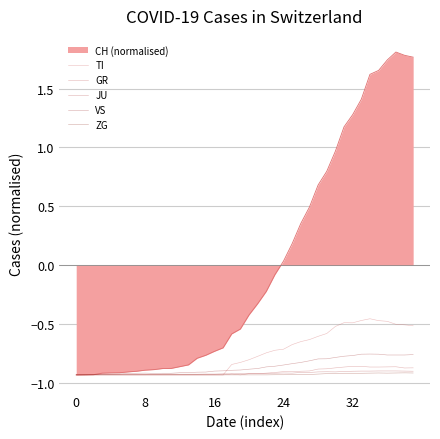

How many intersections are there between VS and JU?

1